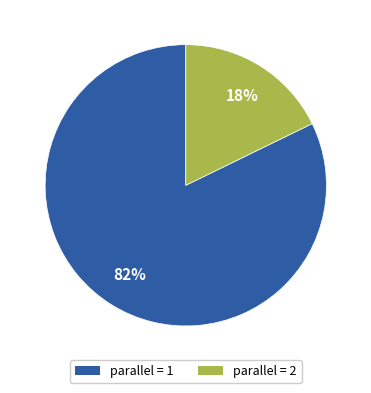

Does any single category account for the majority?

Yes